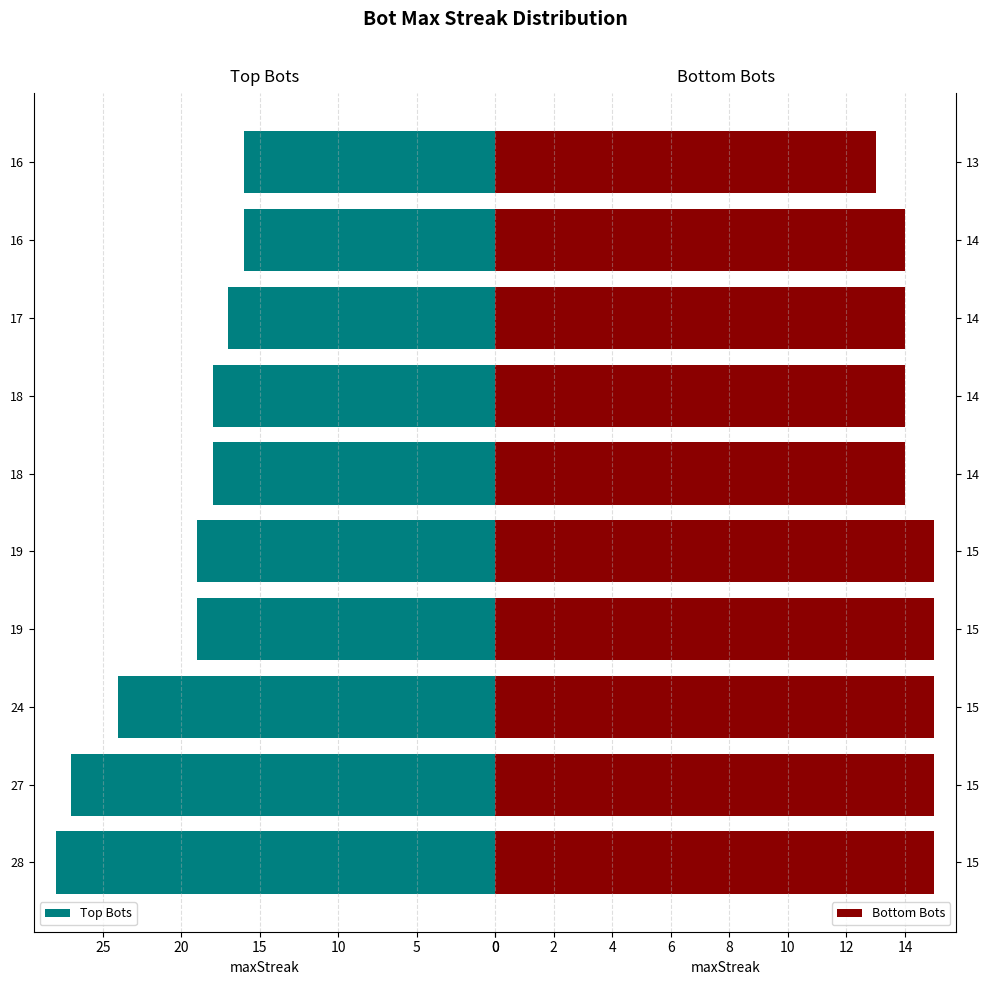

What is the maximum value for Bottom Bots?

15